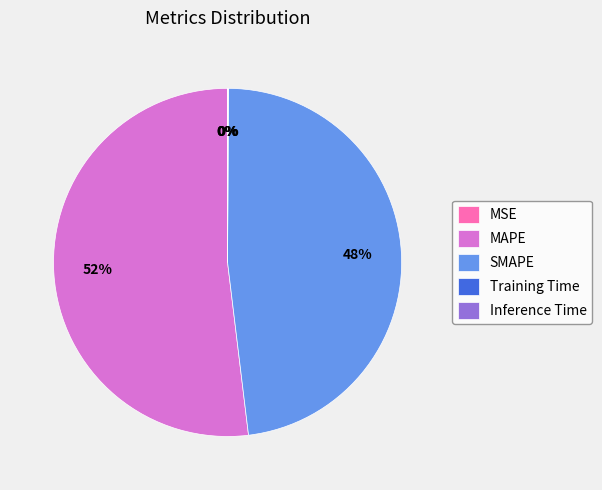

Is MAPE the majority of the pie?

Yes